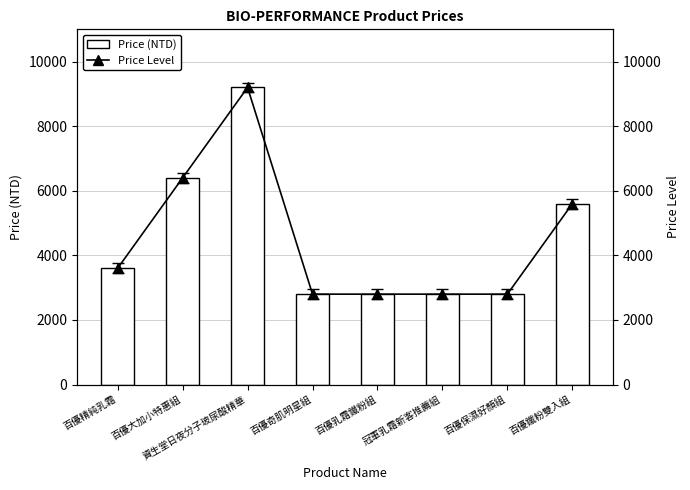

True or false: Price (NTD) has a value of 16423 at 資生堂日夜分子玻尿酸精華.

False